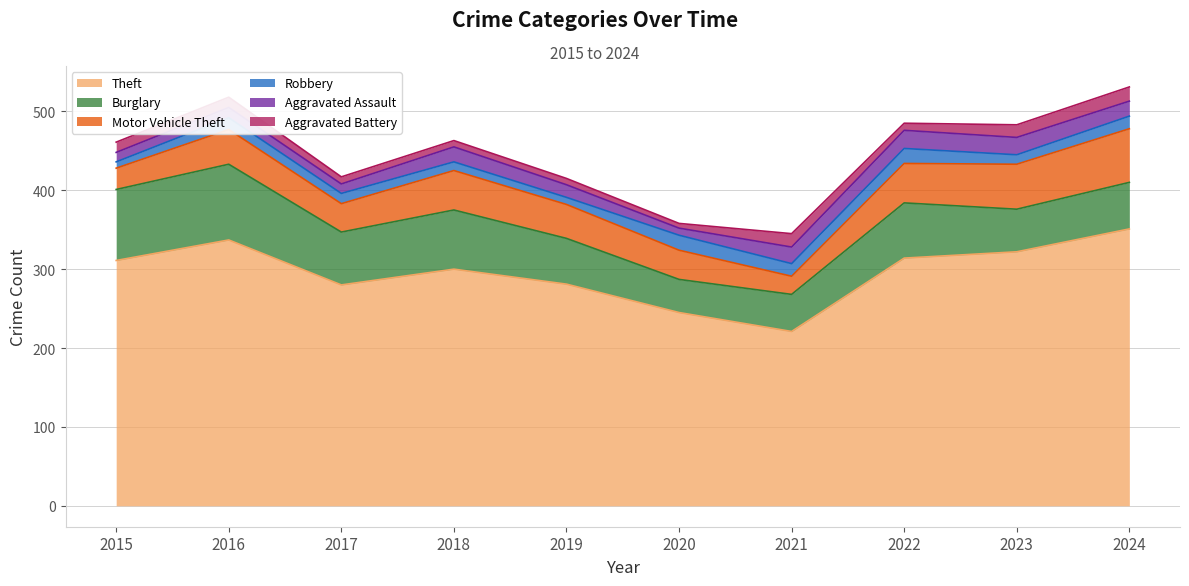

Which series changed the most between 2016 and 2018?

Theft